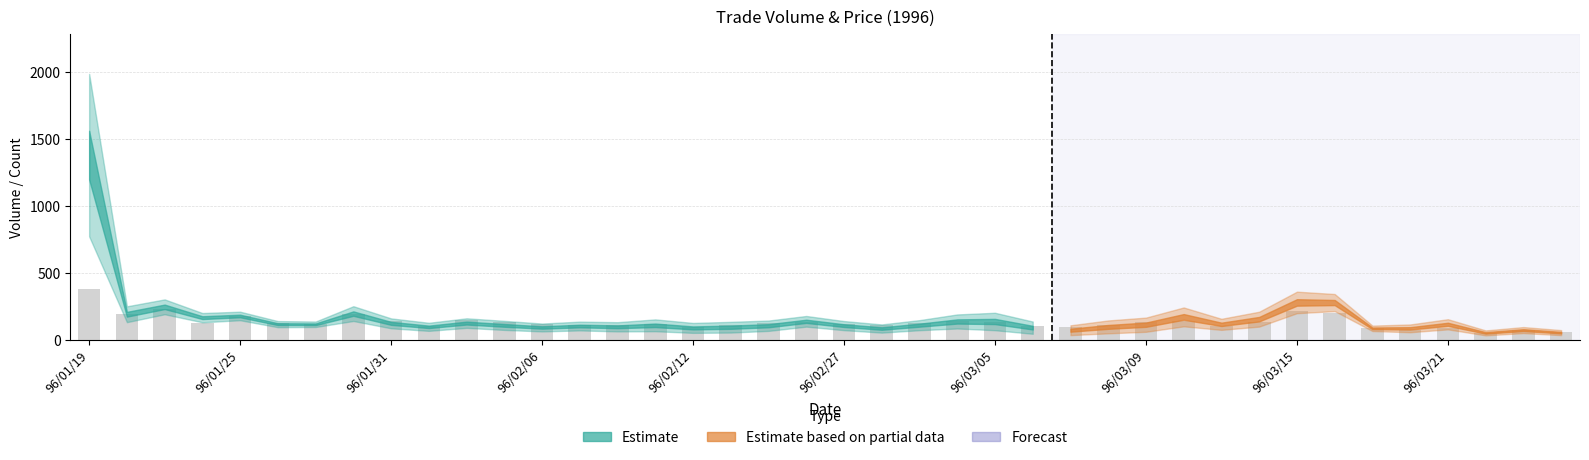

What is the difference between the maximum and second lowest values?

324